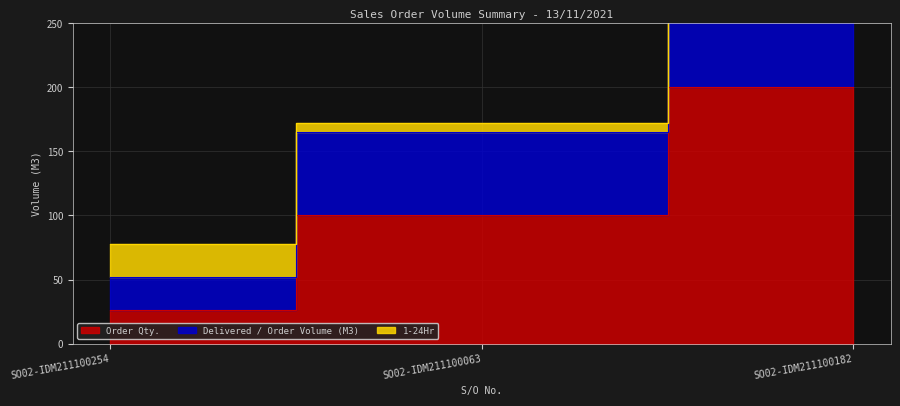

What is the sum of the Order Qty. values at SO02-IDM211100063 and SO02-IDM211100254?

126